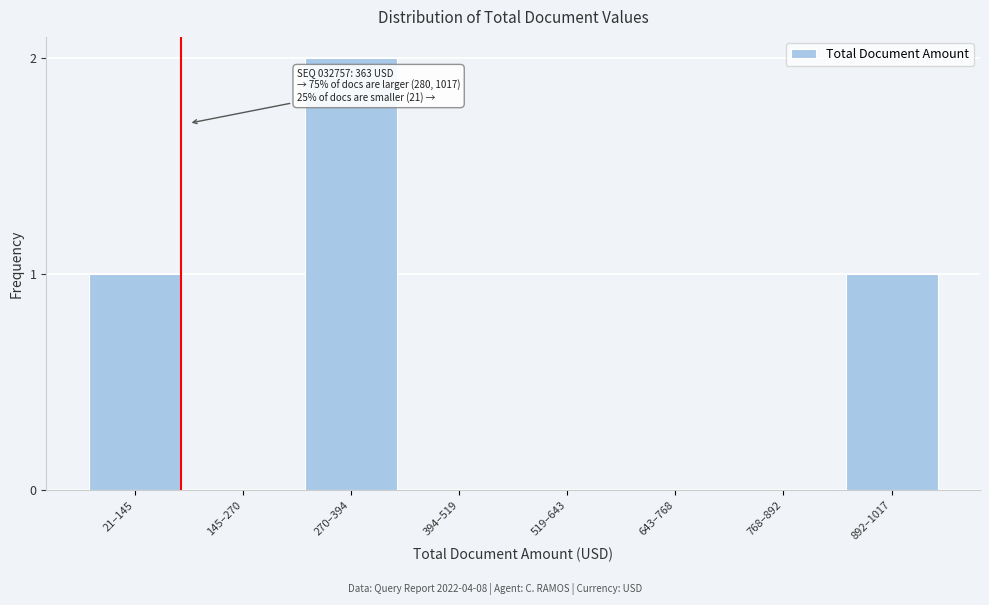

Reading right to left, list all the values displayed in this chart.

892–1017=1	768–892=0	643–768=0	519–643=0	394–519=0	270–394=2	145–270=0	21–145=1